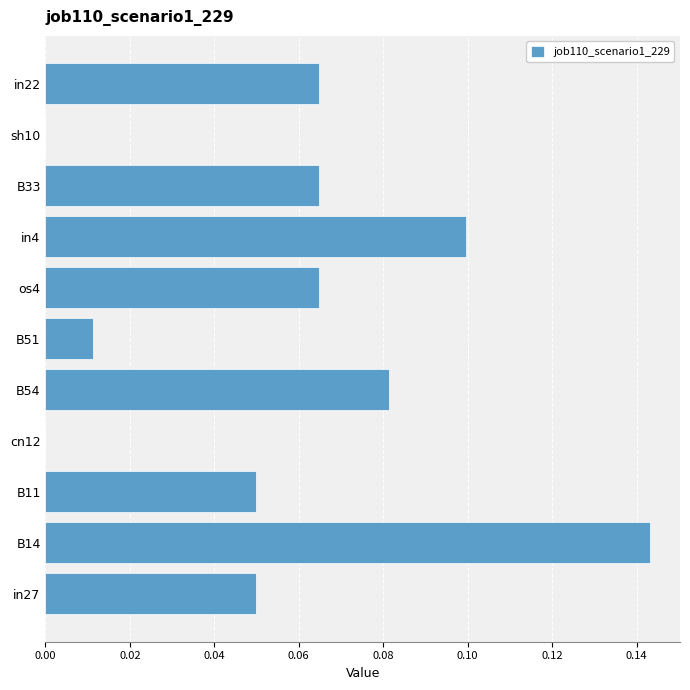

True or false: the data shows 0.1 at sh10.

False